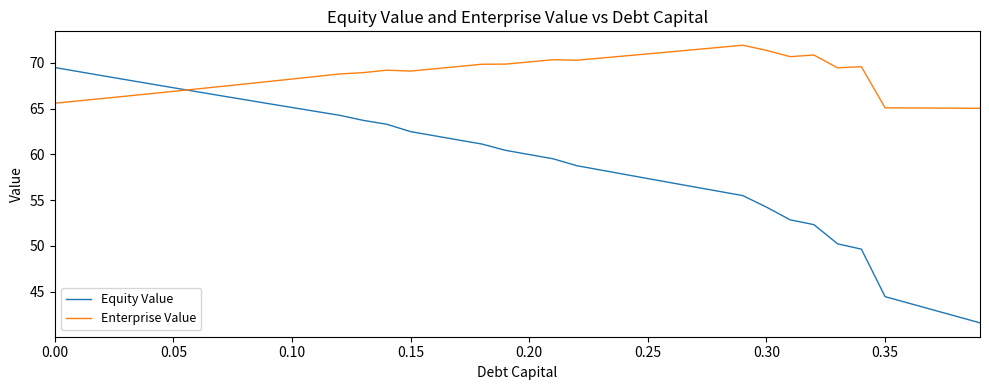

Which series has the widest spread of values?

Equity Value